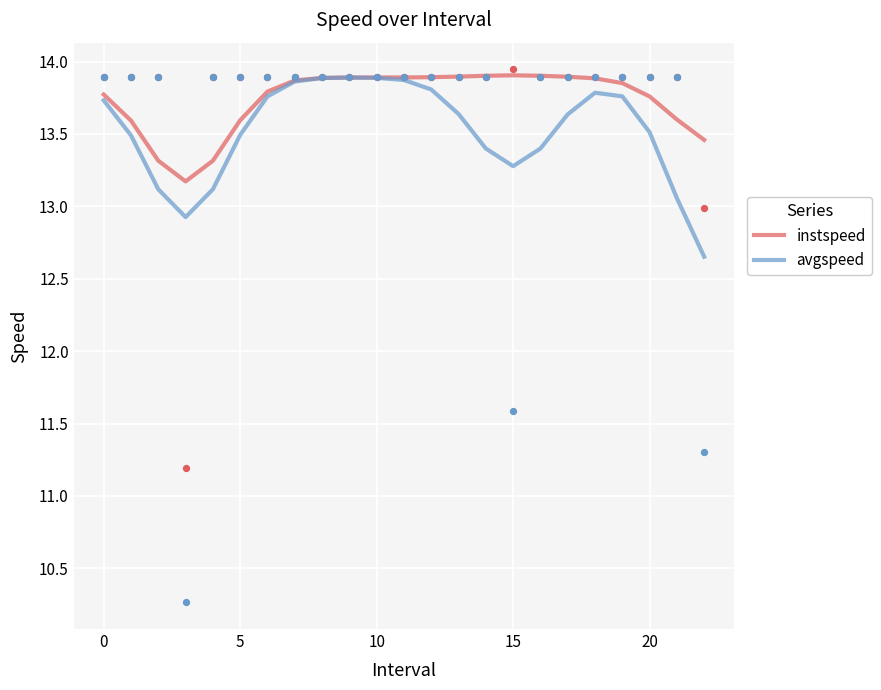

Which series has the largest Y range (max minus min)?

avgspeed